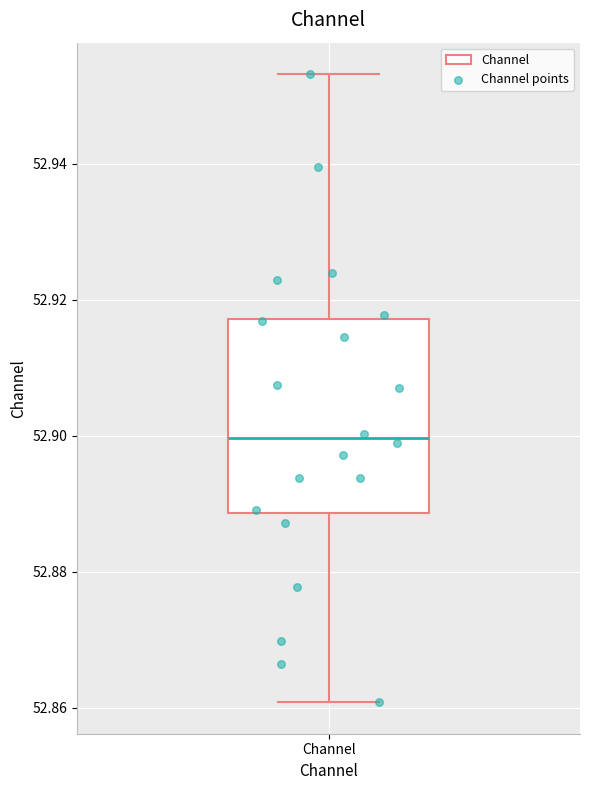

Read this box plot against the y-axis: the position of the median line, the range covered by the box, and the ends of both whiskers. The values are not printed on the chart, so give them approximately, as read against the axis.

median 52.900, box 52.888 to 52.918, whiskers 52.860 to 52.954